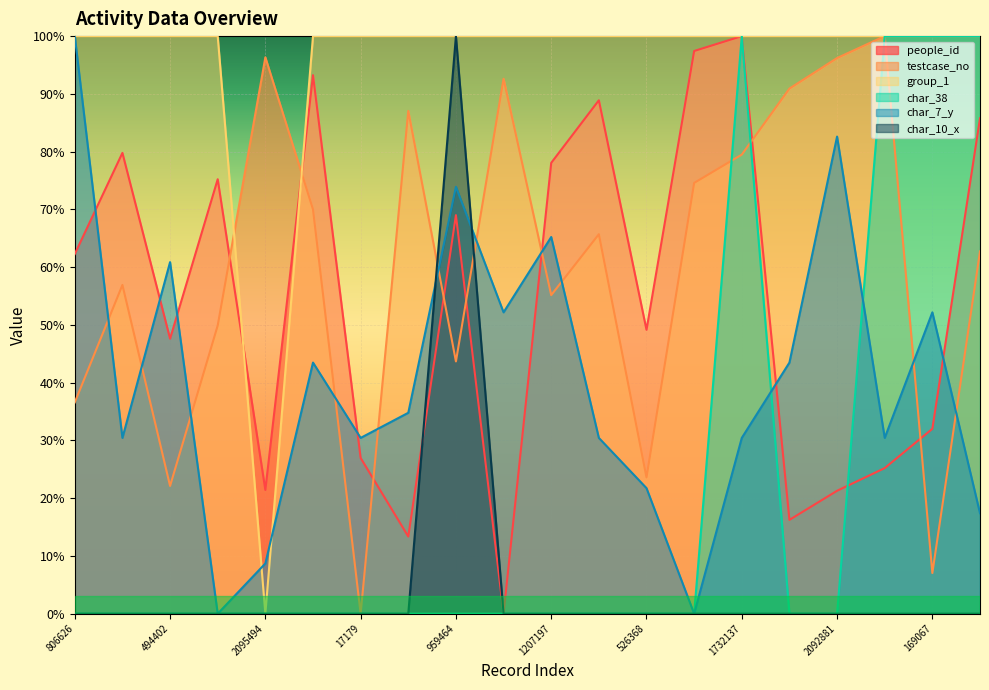

Which series has the largest range (max minus min)?

people_id